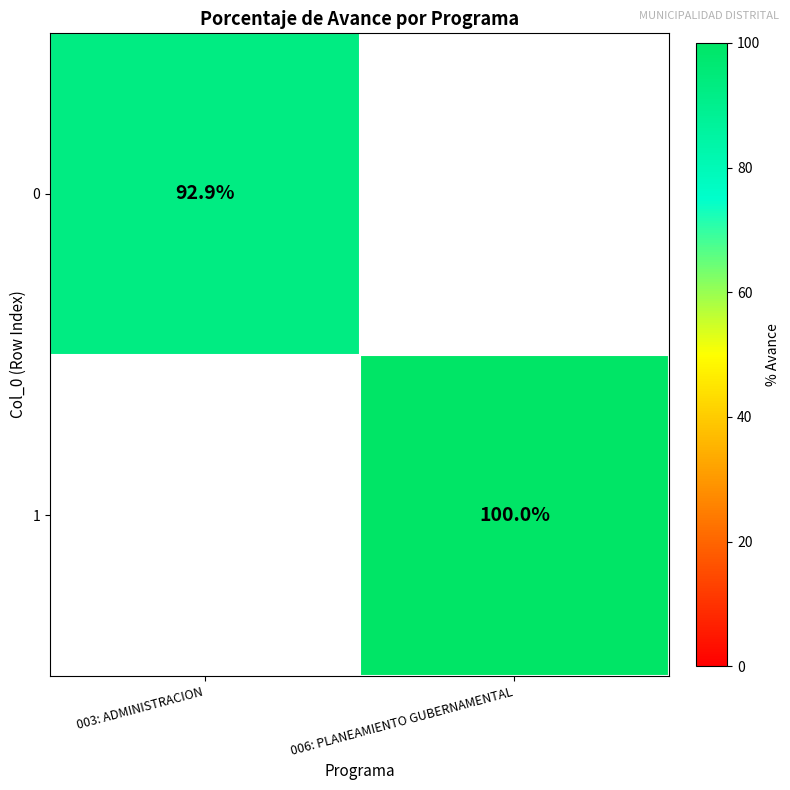

The value of 0 at 003: ADMINISTRACION is 92.9. True or false?

True